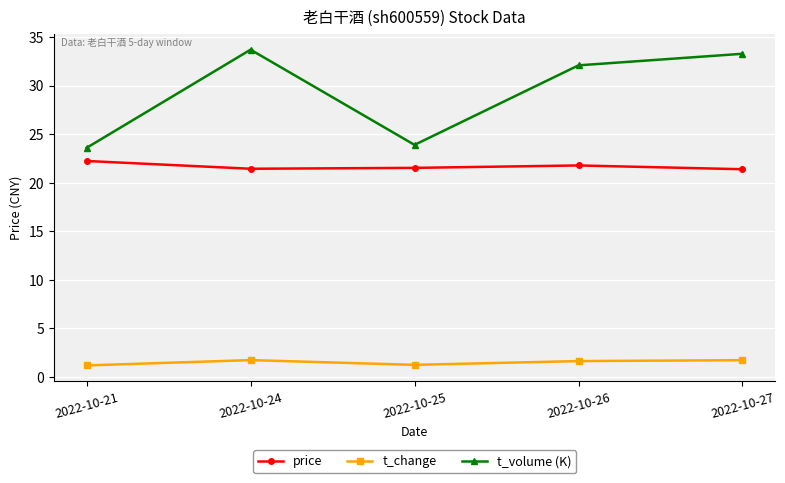

What is the value of the t_change point at the 2nd from the left?

1.7